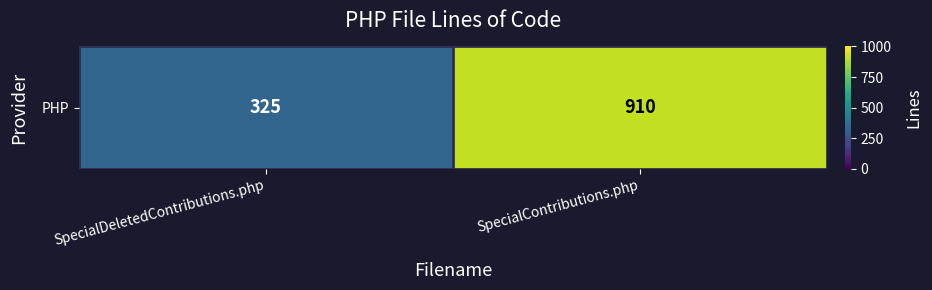

Is it true that the value at SpecialDeletedContributions.php is 325?

True